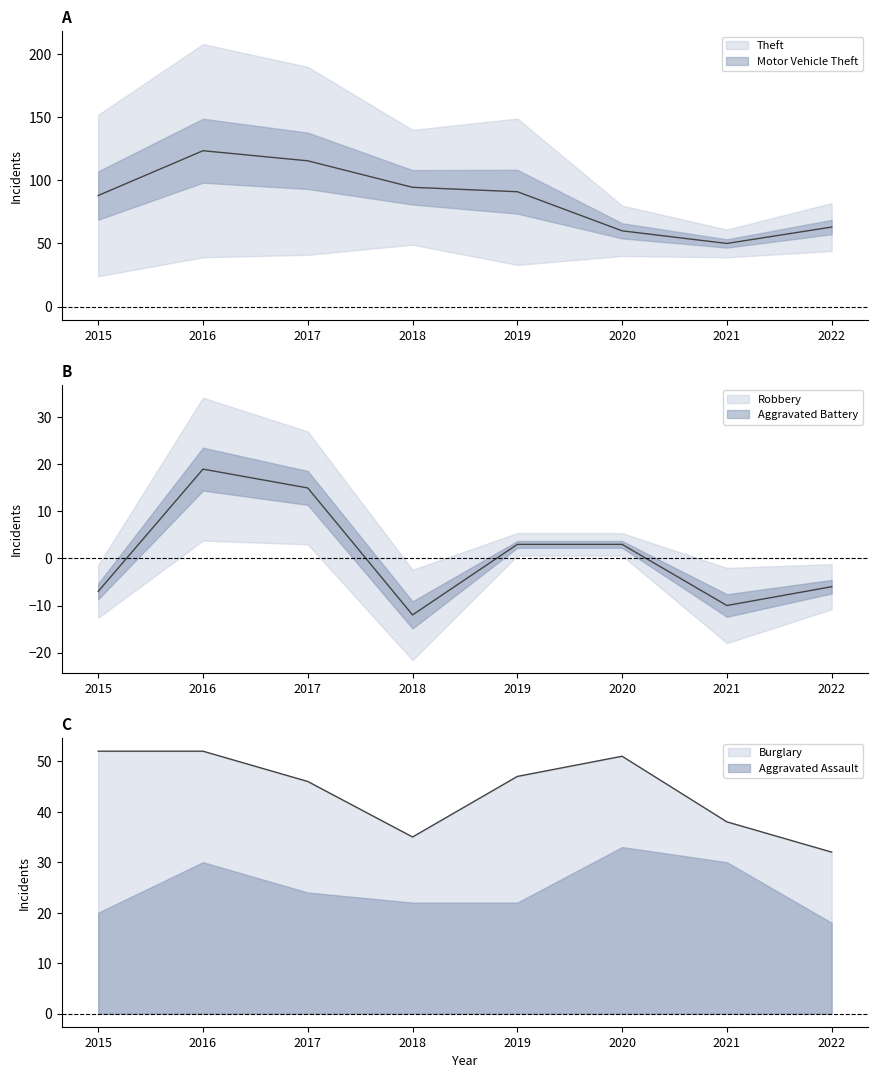

In Robbery, how many points are higher than both neighbors (excluding endpoints)?

2